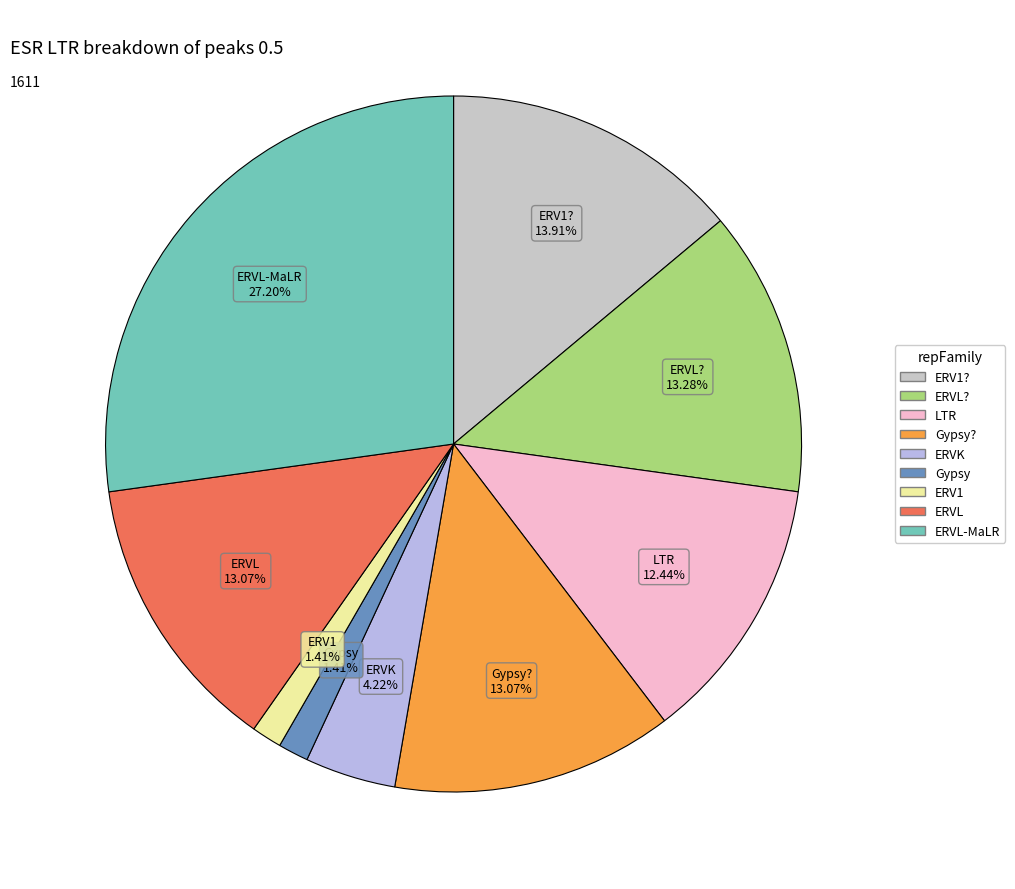

How many segments does this pie chart have?

9